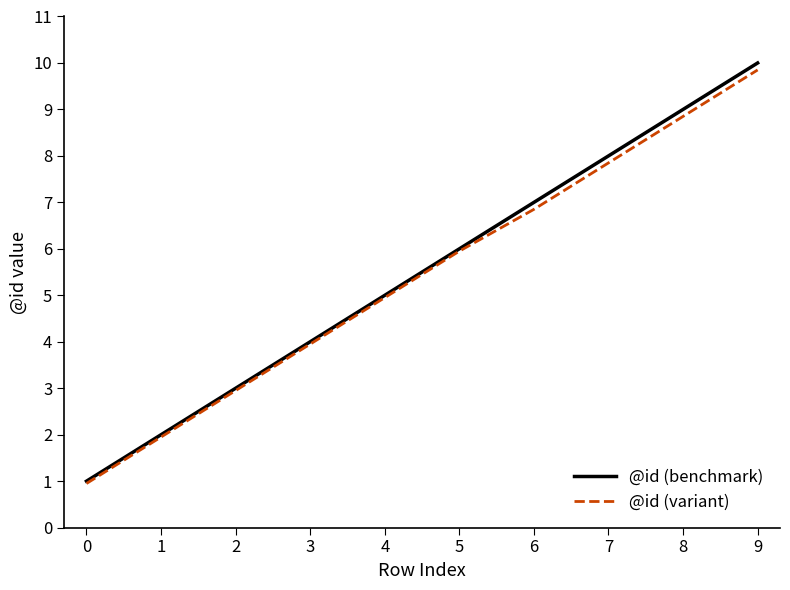

Which label corresponds to the largest value in the chart?

9